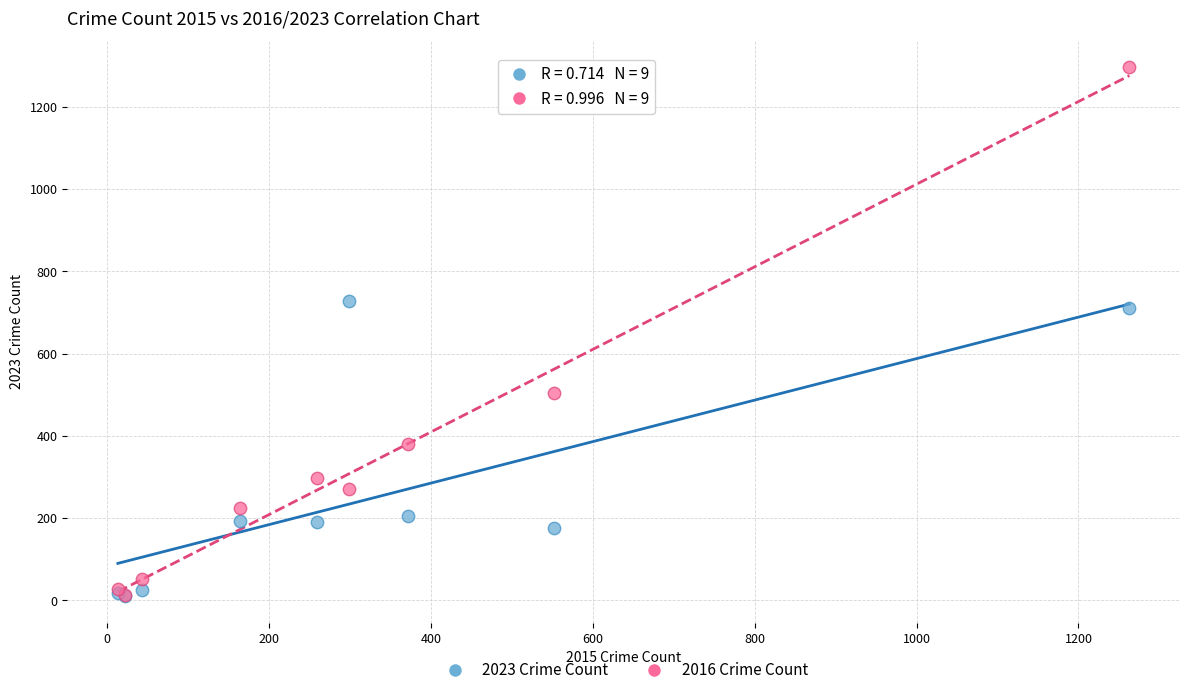

In the 2016 Crime Count series, what Y value is closest to 655?

505